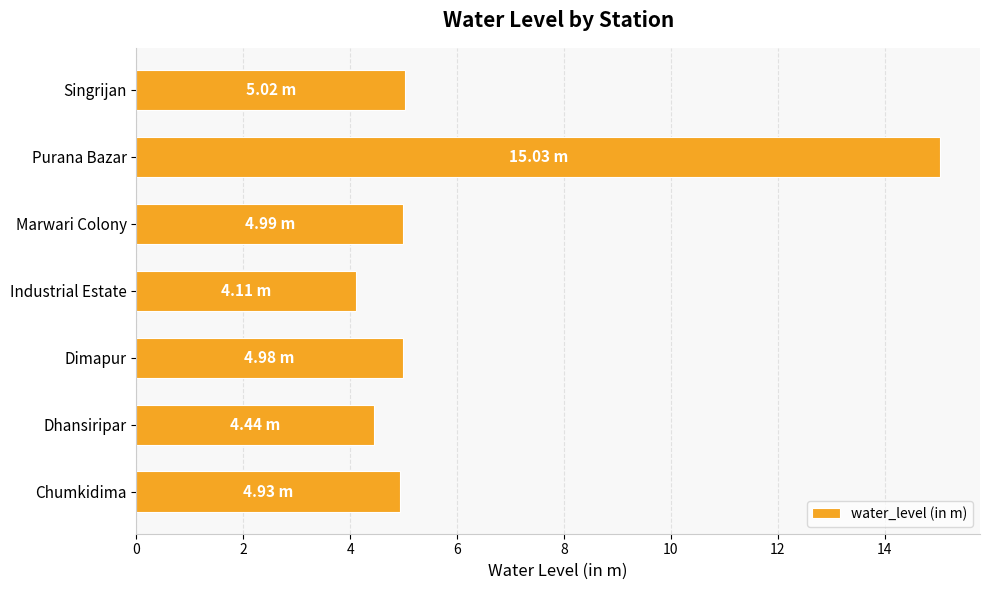

At which category does the chart reach its peak across all series?

Purana Bazar